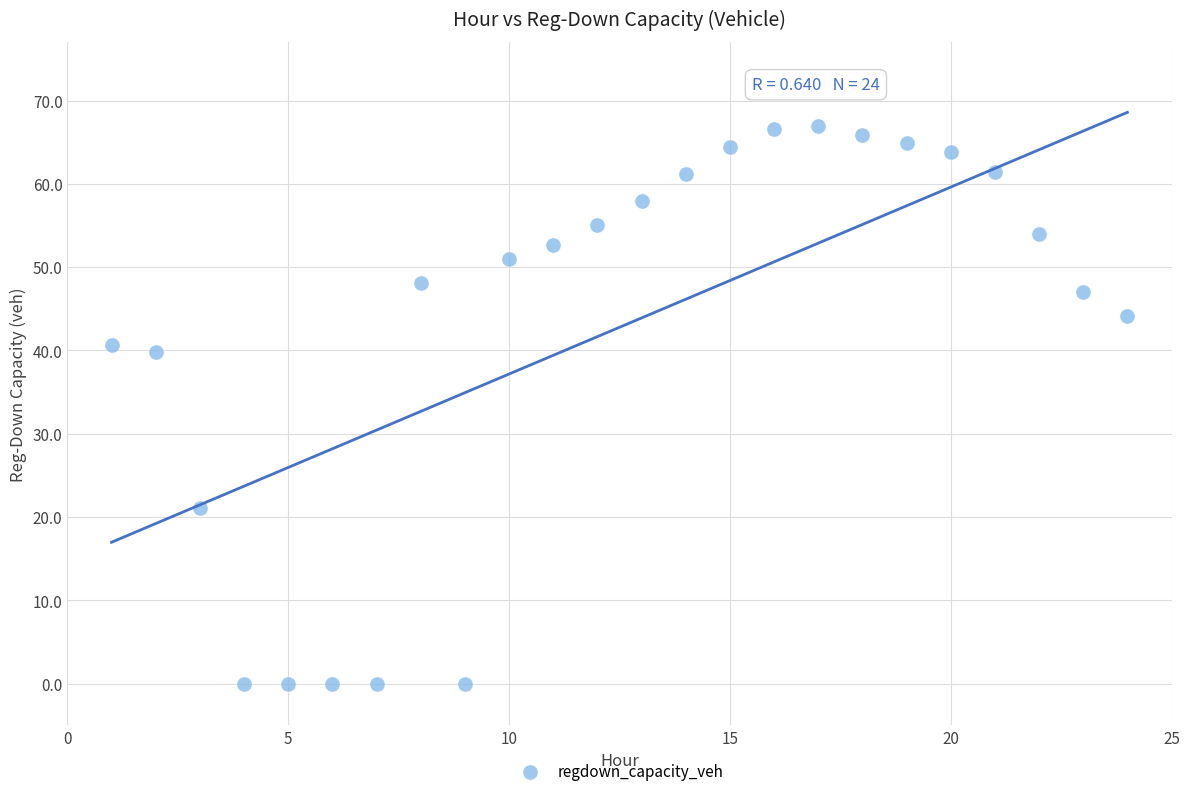

What is the range of X values (max minus min)?

23.0